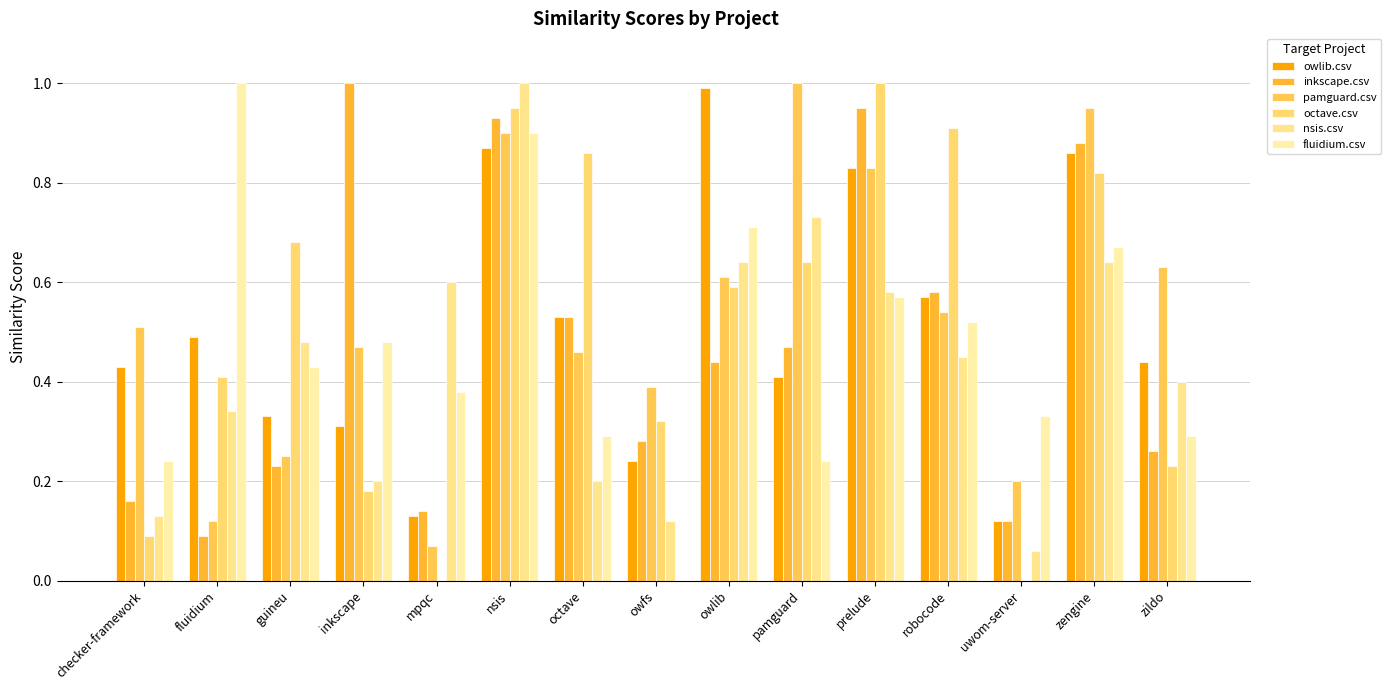

Count the number of data series in this chart.

6